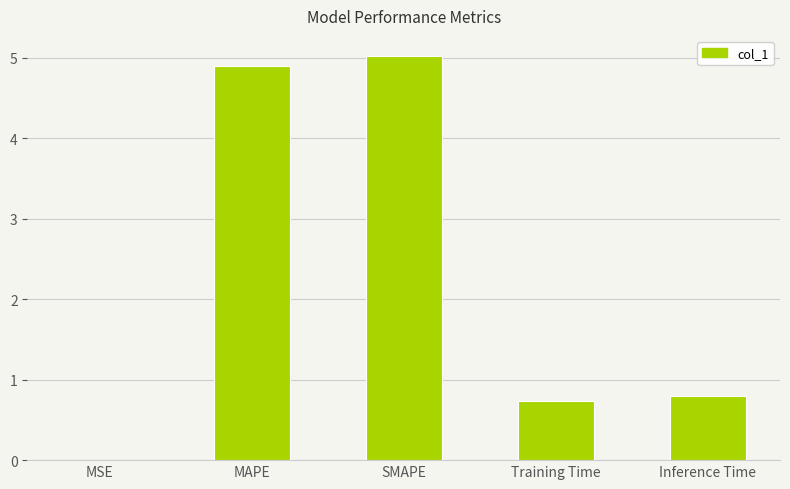

Between MSE and Inference Time, which is larger?

Inference Time